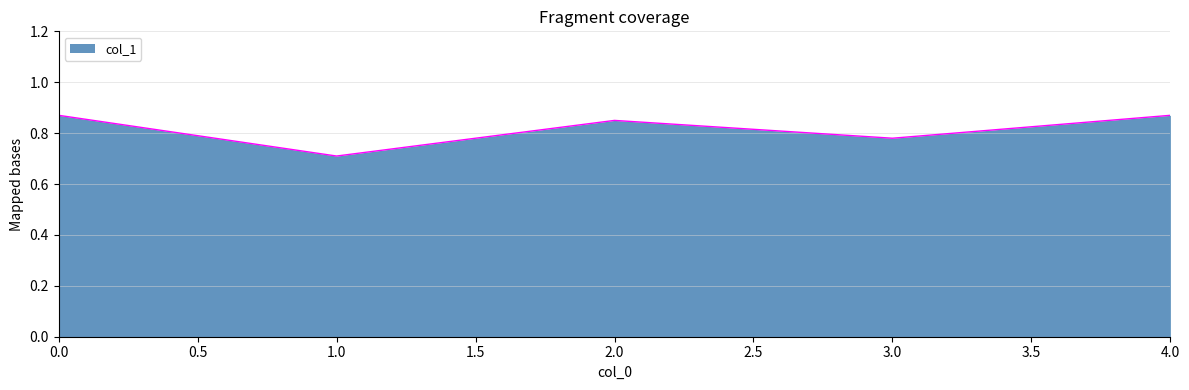

What is the minimum value shown in the chart?

0.7